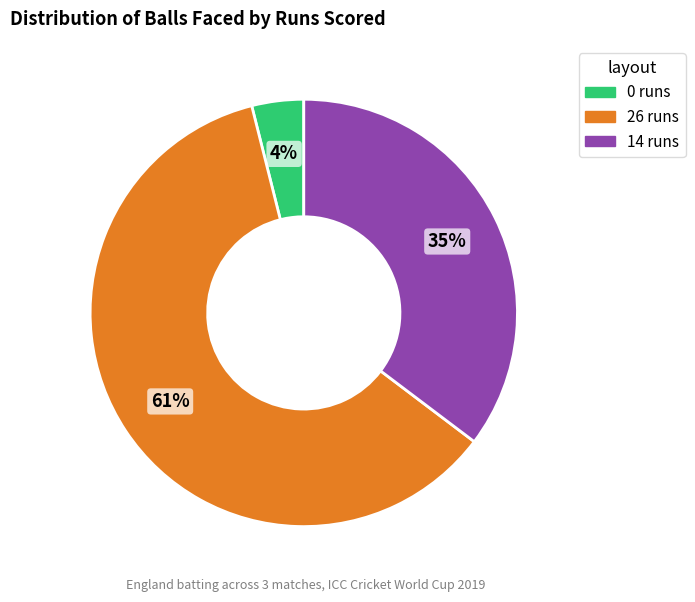

To the nearest percent, what percentage of the pie is 0 runs?

4%